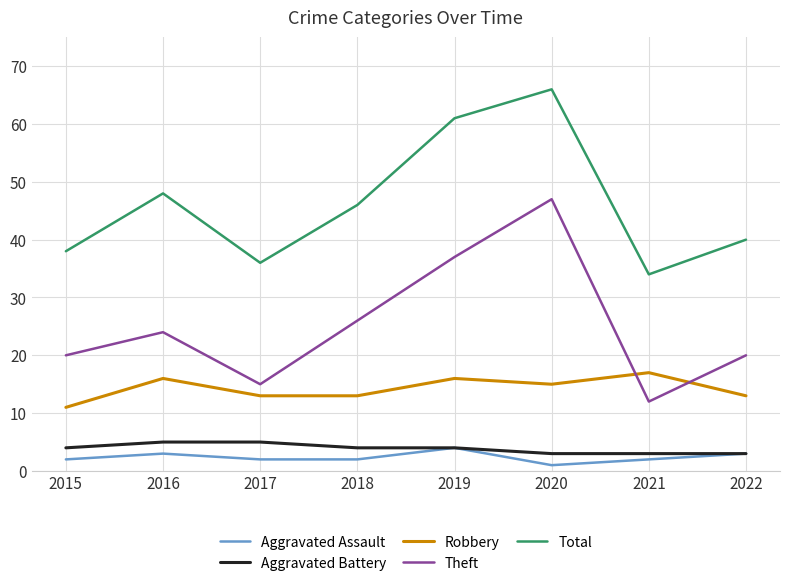

List the labels in order of Total value, smallest first.

2021, 2017, 2015, 2022, 2018, 2016, 2019, 2020